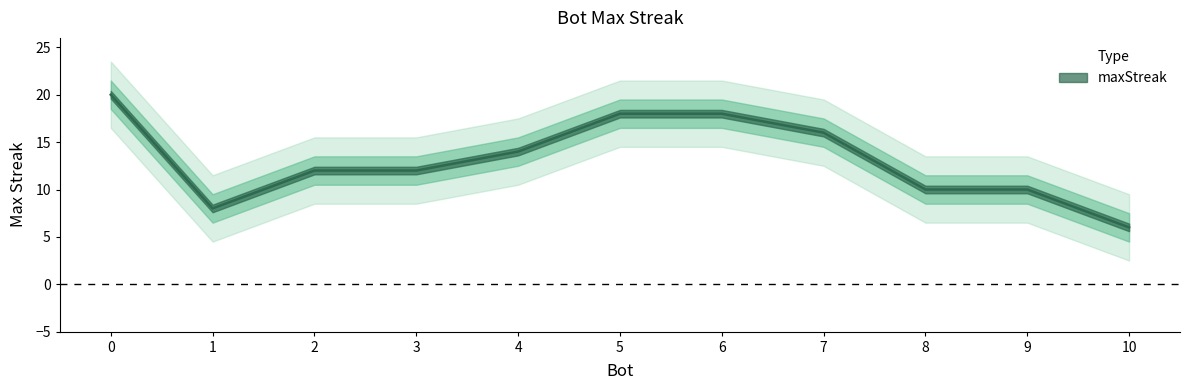

The chart shows a value of 10 at 8. True or false?

True